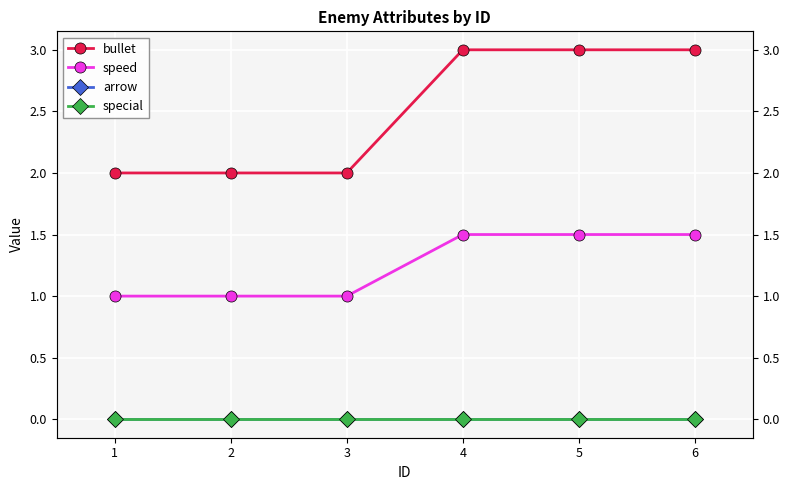

True or false: bullet and speed cross at least once.

False